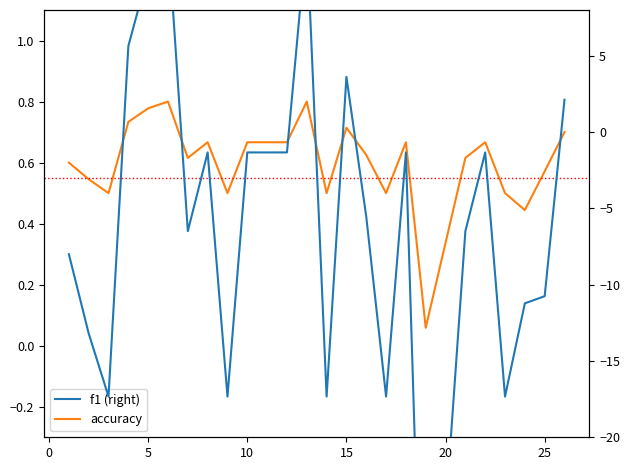

Is the value of f1 (right) at 22 greater than the value of accuracy at 10?

No